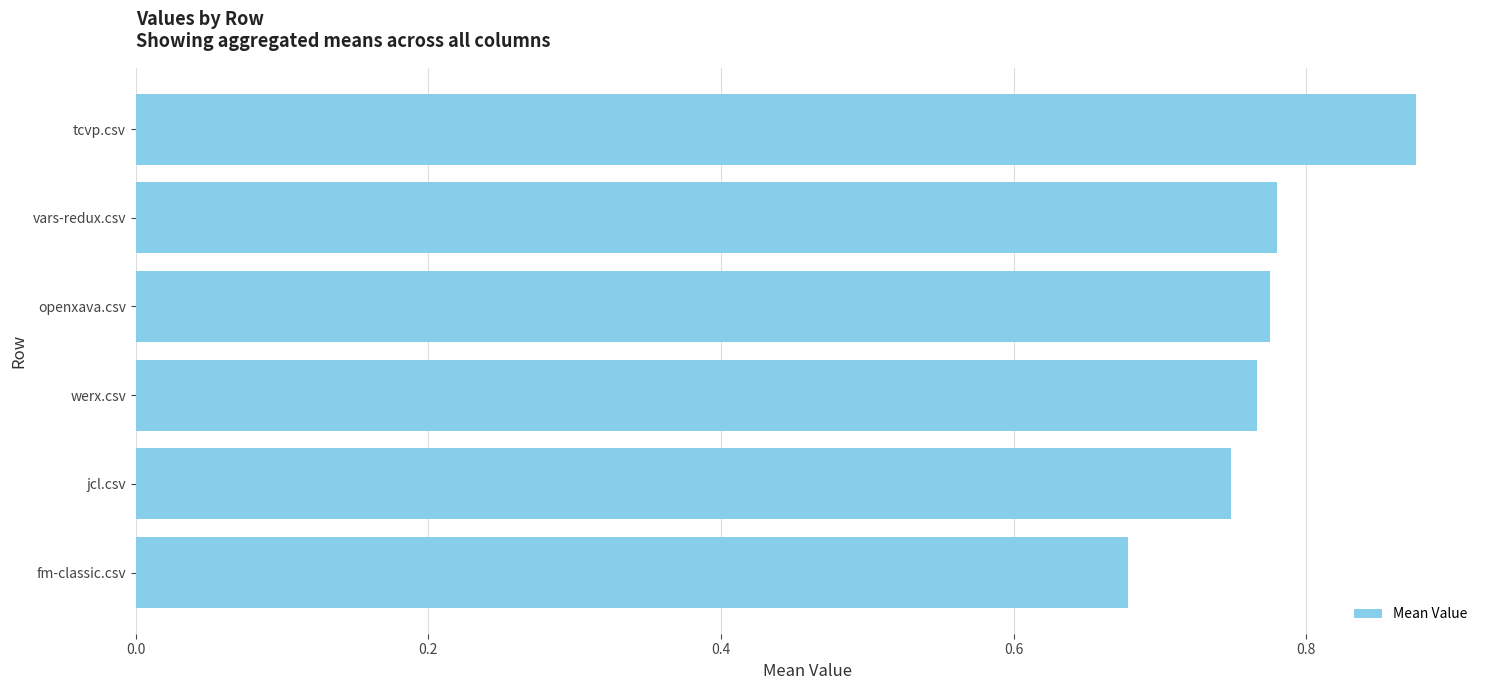

What is the label of the 4th bar from the top?

werx.csv